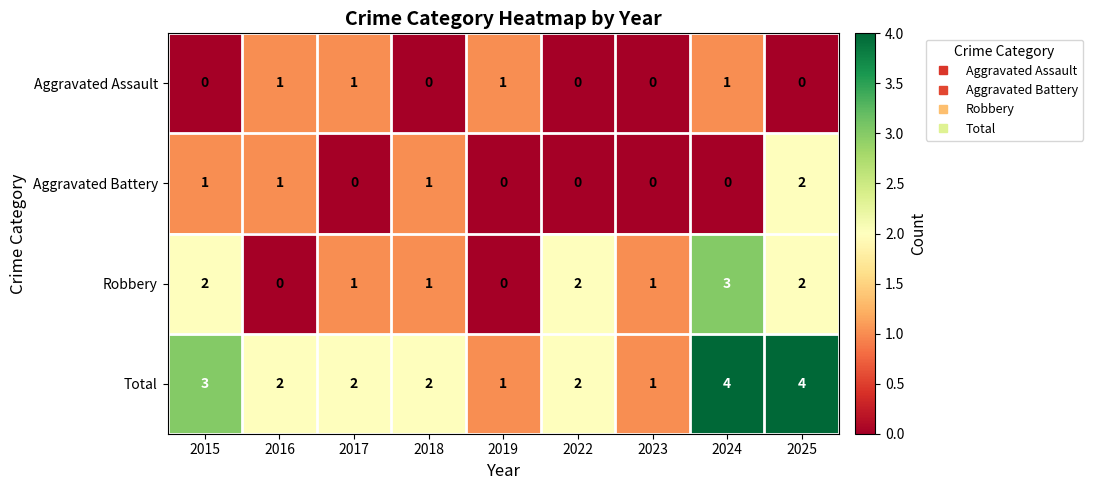

The value of Total at 2024 is 4. True or false?

True